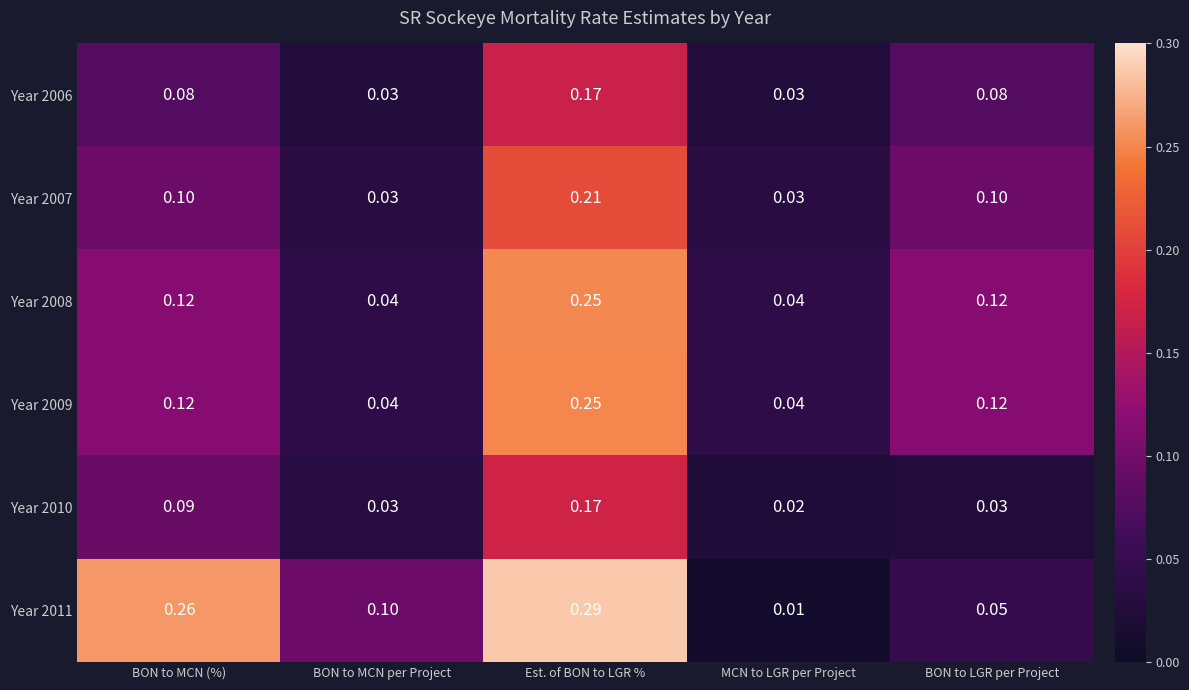

Which series has the largest range (max minus min)?

Year 2011